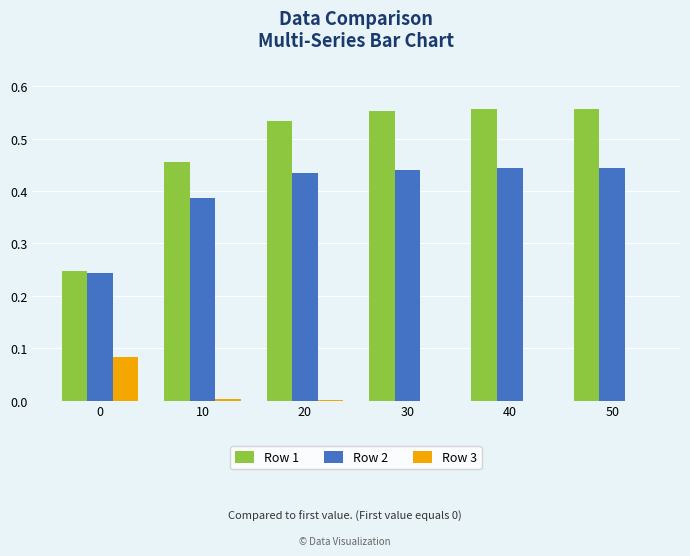

Is the value of Row 1 at 40 greater than the value of Row 3 at 20?

Yes